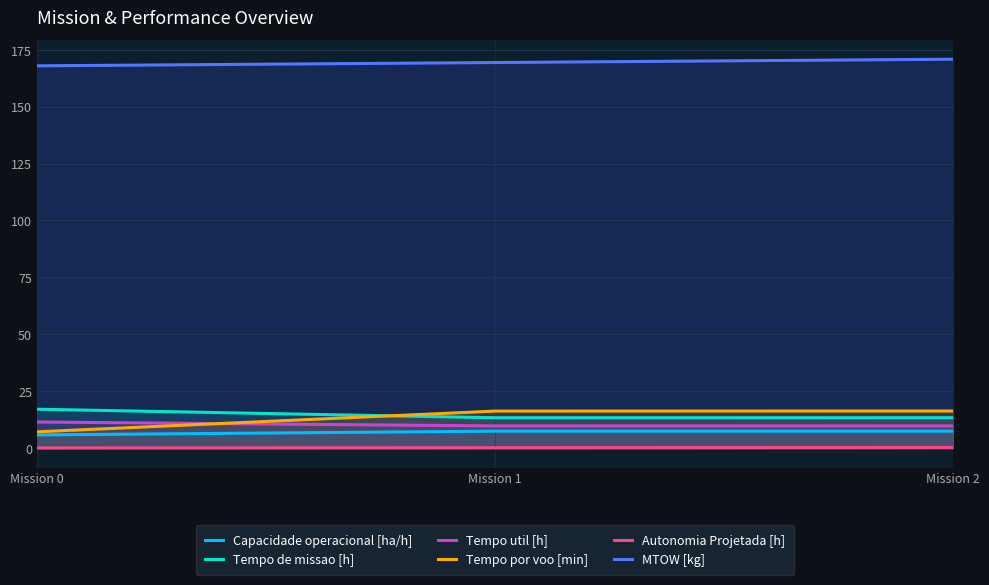

What is the sum of the Tempo por voo [min] values at Mission 2 and Mission 0?

23.5